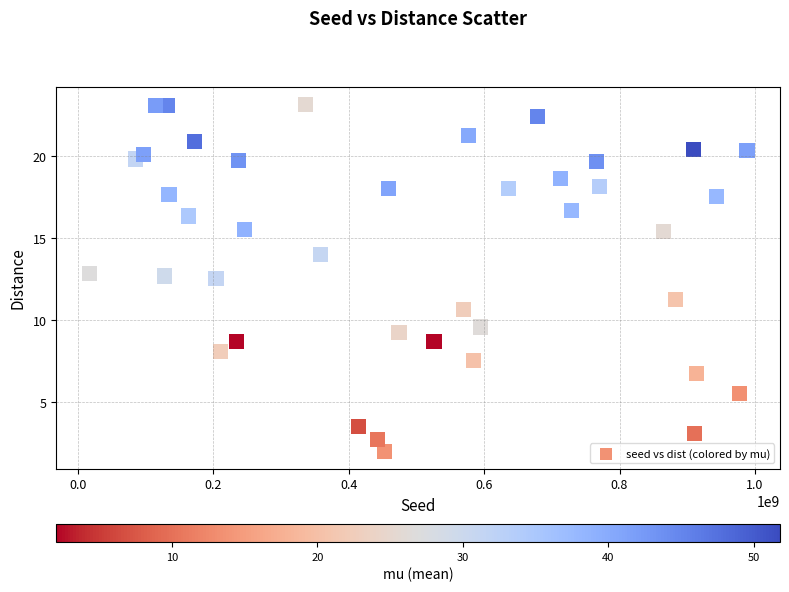

What is the range of Y values (max minus min)?

21.2